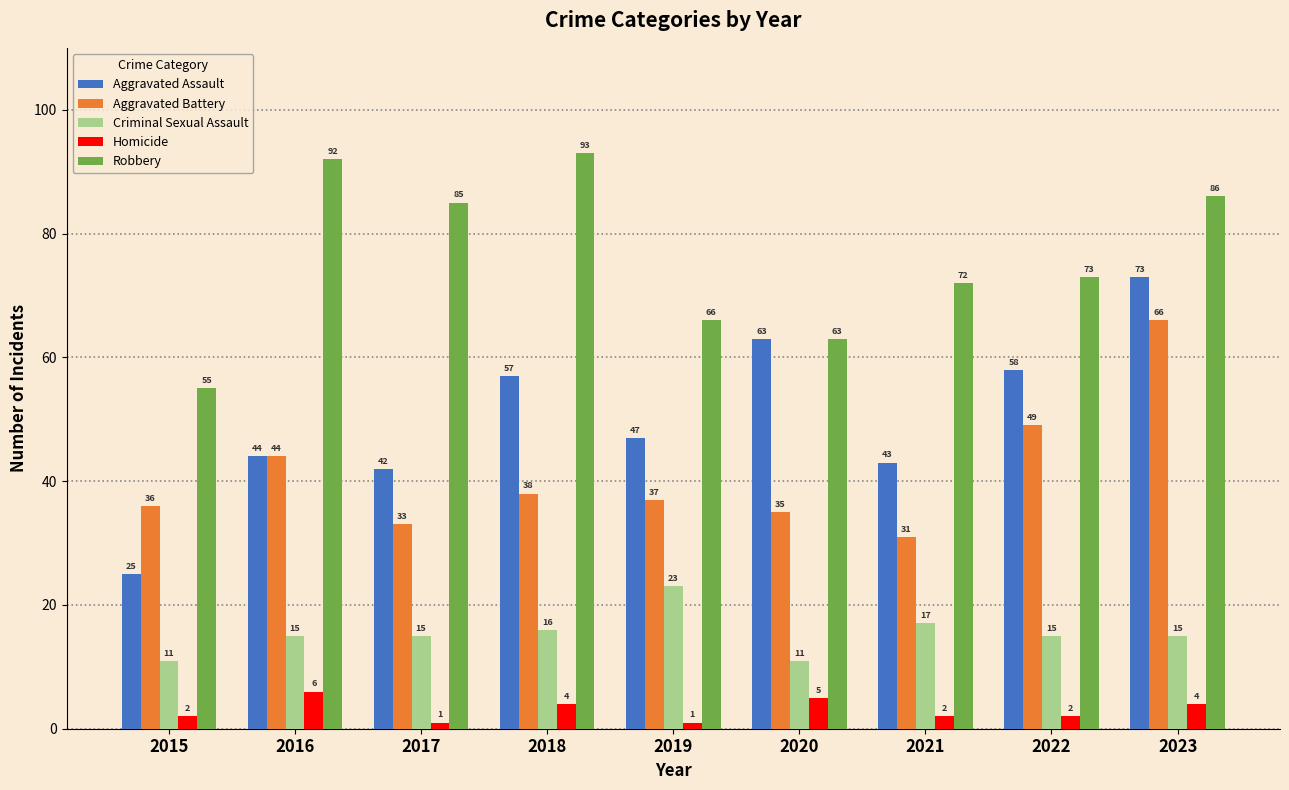

What is the difference between the second highest and second lowest values in the Aggravated Assault series?

21